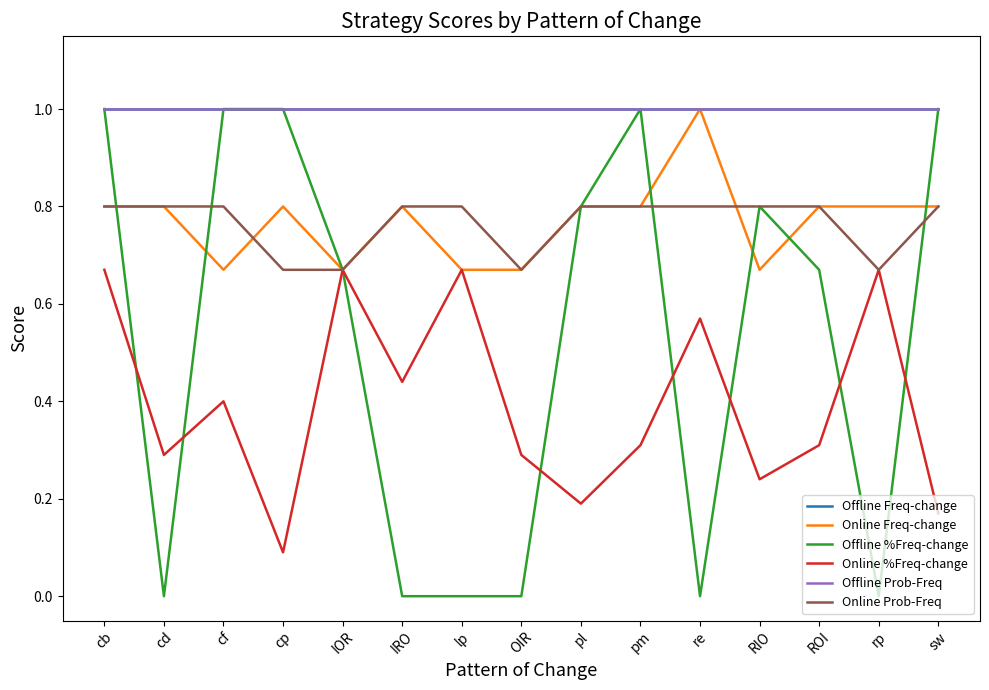

The Online Freq-change series shows 1.2 at sw. True or false?

False